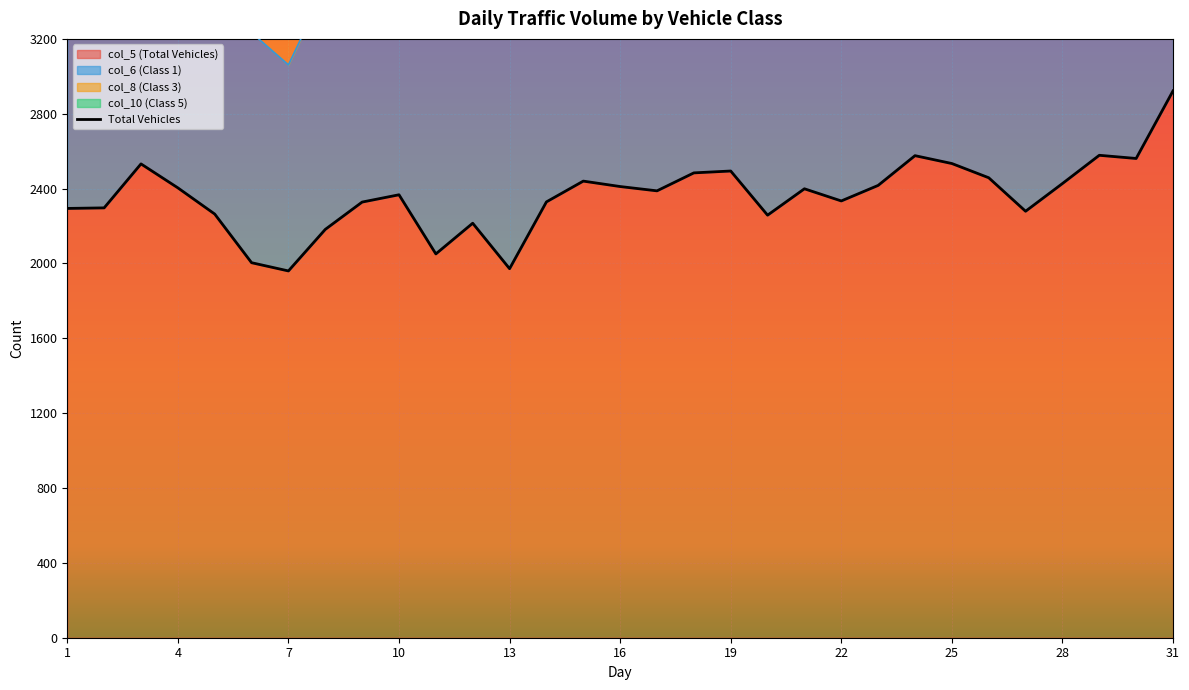

True or false: col_6 (Class 1) and col_10 (Class 5) cross at least once.

False